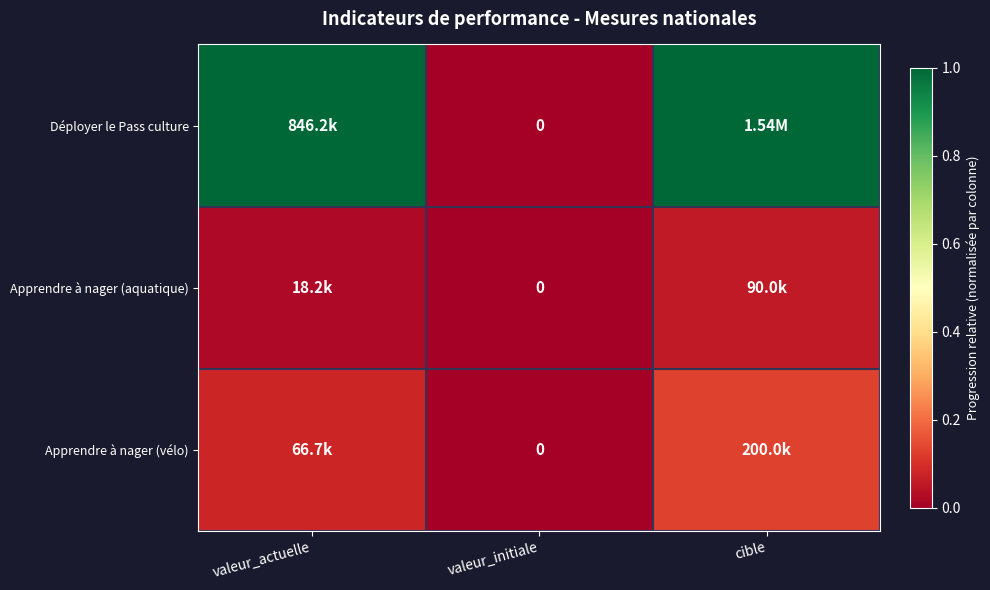

Count the number of categories in the chart.

3